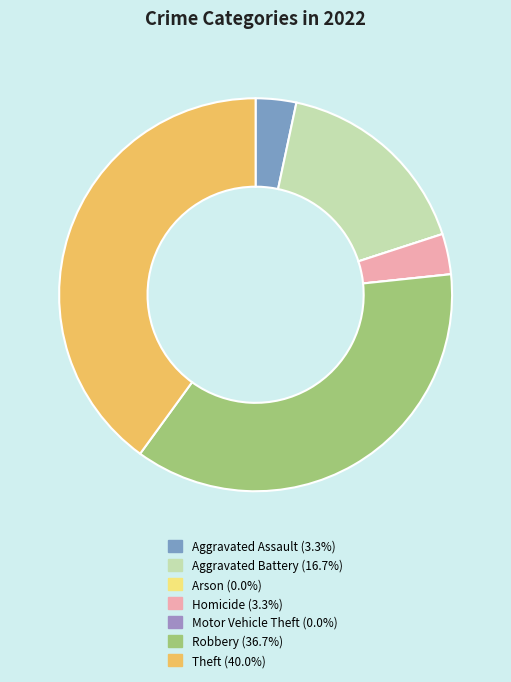

Which slice is the largest?

Theft